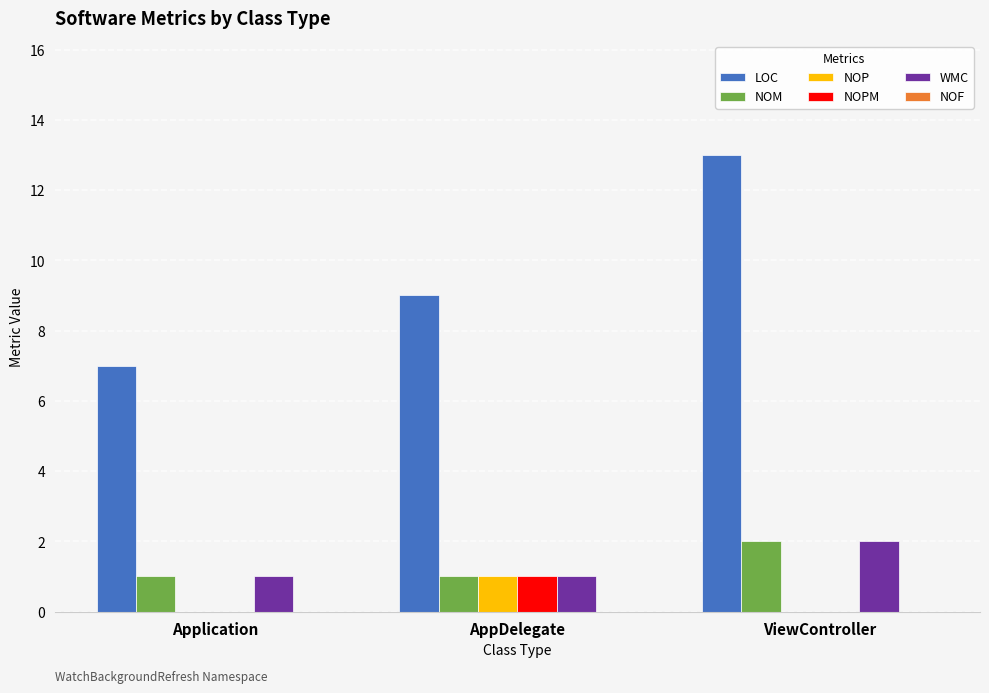

At which category is the sum across all series the highest?

ViewController